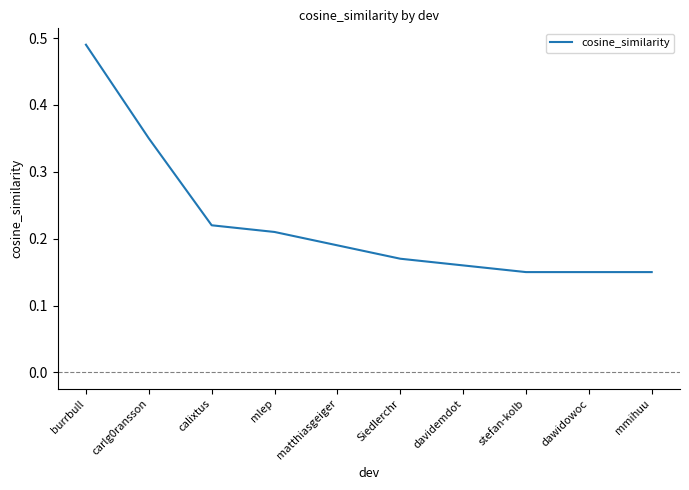

Which label corresponds to the largest value in the chart?

burrbull